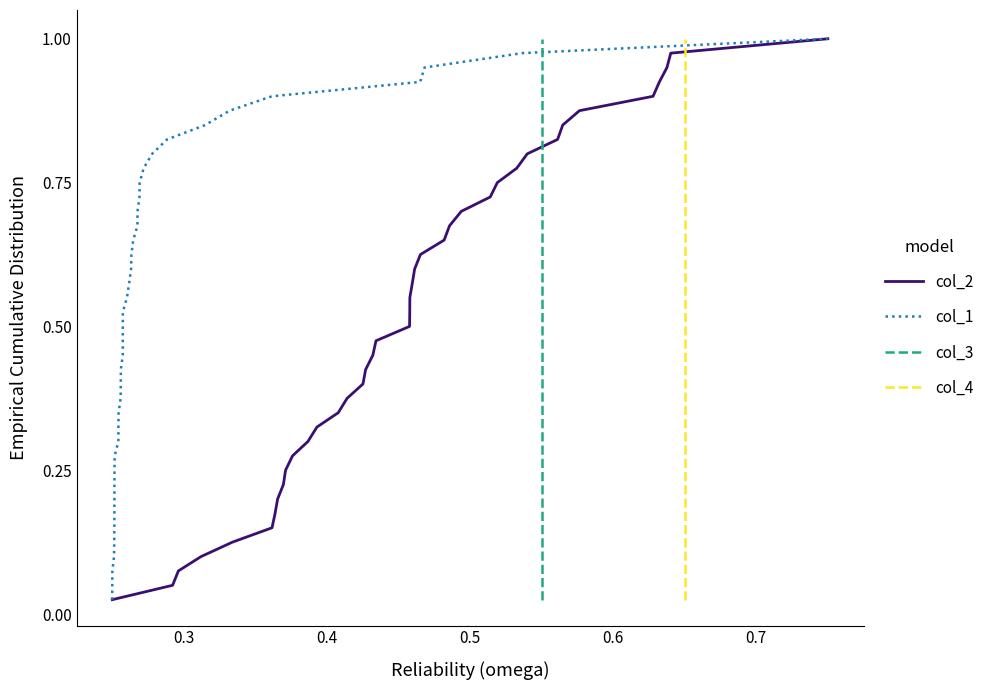

What is the value of the col_1 point at the 36th from the left?

0.9